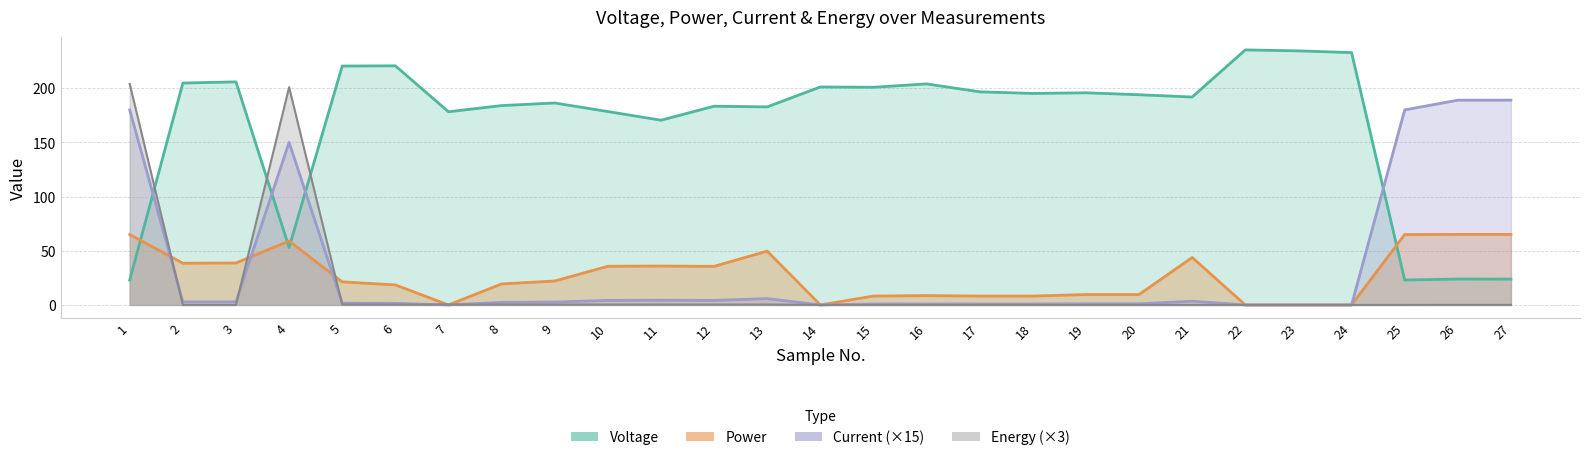

Reading right to left, extract all data points from this chart.

Voltage: 23.8	23.9	23.0	232.9	234.5	235.4	191.9	194.0	195.8	195.2	196.7	204.0	200.9	201.2	182.8	183.4	170.5	178.5	186.4	184.0	178.3	220.7	220.5	53.0	205.9	204.8	23.0
Power: 65.1	65.1	65.0	0.0	0.0	0.0	43.8	9.6	9.6	8.2	8.2	8.6	8.2	0.0	49.7	35.6	35.9	35.7	22.1	19.4	0.0	18.5	21.3	59.0	38.7	38.5	65.0
Current: 189.0	189.0	180.0	0.0	0.0	0.0	3.5	1.1	1.1	0.9	0.9	0.9	0.9	0.0	5.9	4.2	4.3	4.2	2.7	2.4	0.0	1.5	1.6	150.0	2.9	2.9	180.0
Energy: 0.1	0.1	0.0	0.0	0.0	0.0	0.0	0.0	0.0	0.0	0.0	0.0	0.0	0.0	0.4	0.4	0.4	0.4	0.4	0.4	0.4	0.4	0.4	201.0	0.0	0.0	204.0